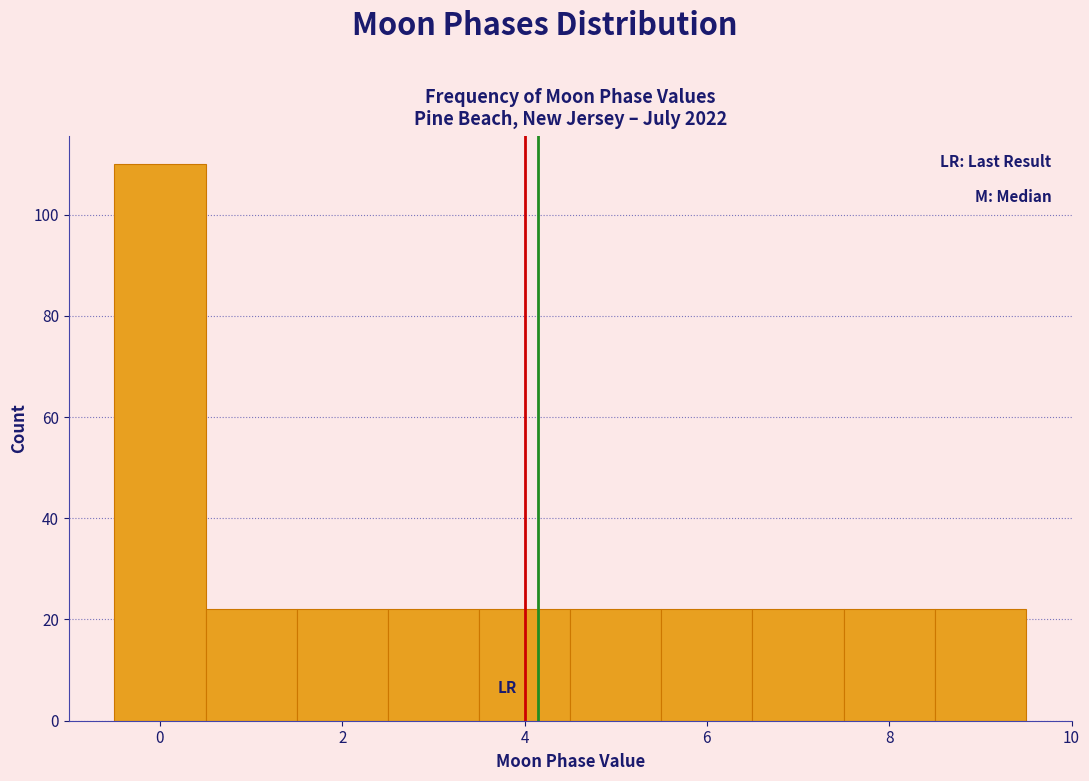

How tall is the bar that spans -0.5 to 0.5 on the x-axis? Neither the bar edges nor the heights are printed on the chart, so give them approximately, as read against the axes.

110